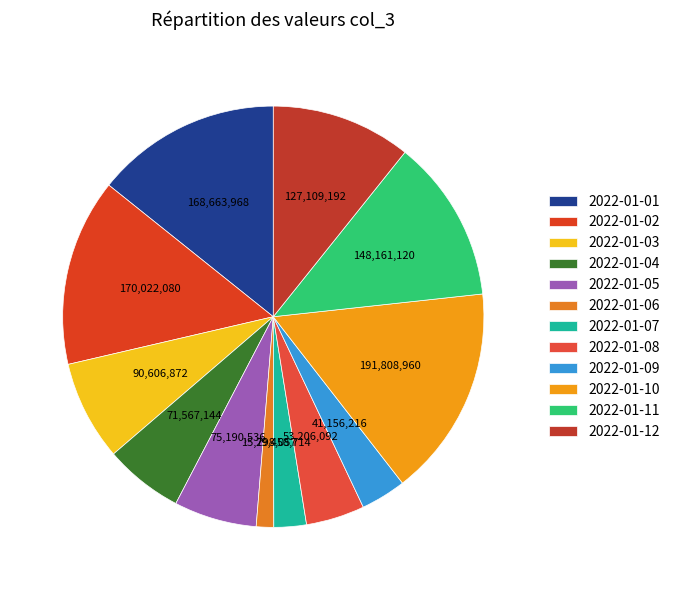

Rank the categories by value from lowest to highest.

2022-01-06, 2022-01-07, 2022-01-09, 2022-01-08, 2022-01-04, 2022-01-05, 2022-01-03, 2022-01-12, 2022-01-11, 2022-01-01, 2022-01-02, 2022-01-10